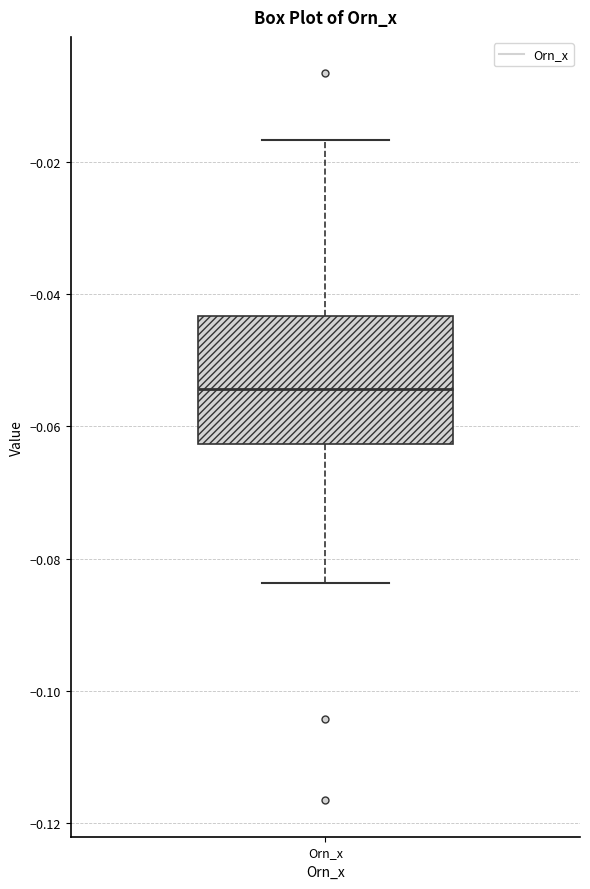

Read this box plot against the y-axis: the position of the median line, the range covered by the box, and the ends of both whiskers. The values are not printed on the chart, so give them approximately, as read against the axis.

median -0.054, box -0.062 to -0.044, whiskers -0.084 to -0.016